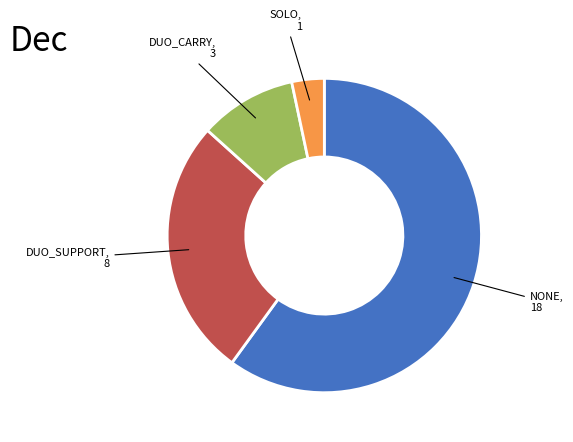

Is there a majority slice in this chart?

Yes